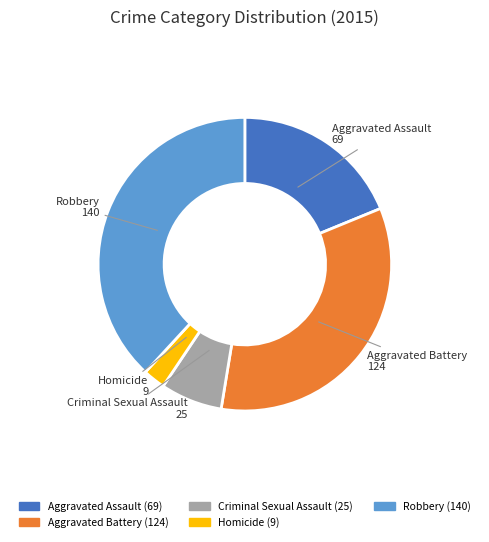

Is Criminal Sexual Assault the majority of the pie?

No